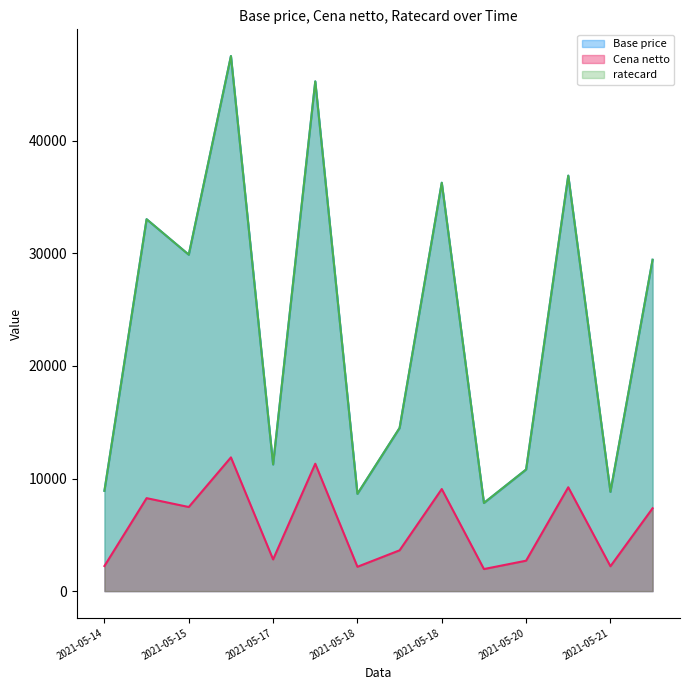

At which category does Base price reach its first local peak?

2021-05-14